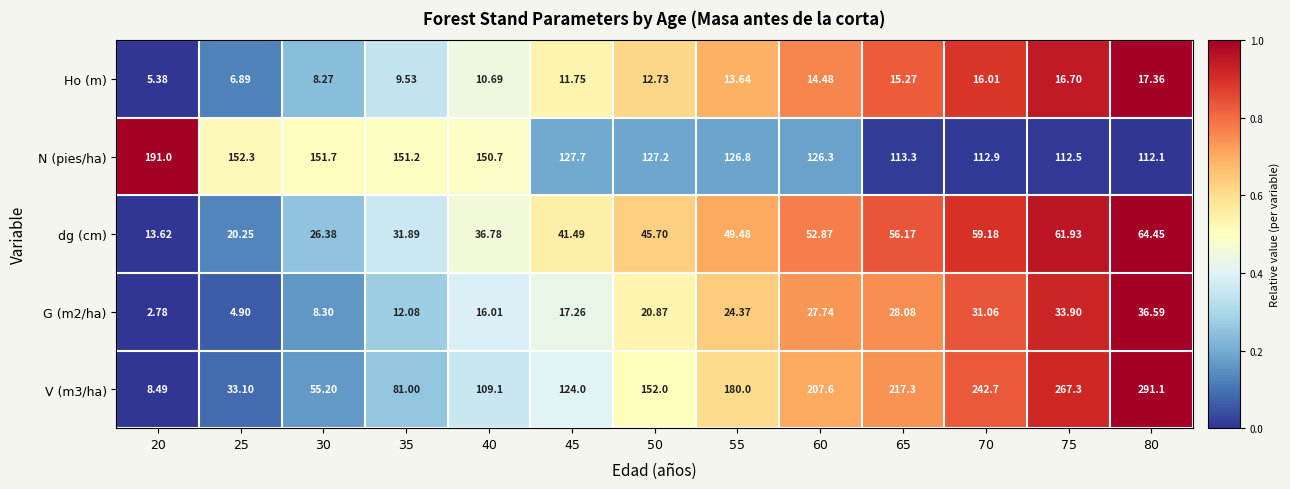

Is the value of Ho (m) at 35 greater than the value of V (m3/ha) at 80?

No